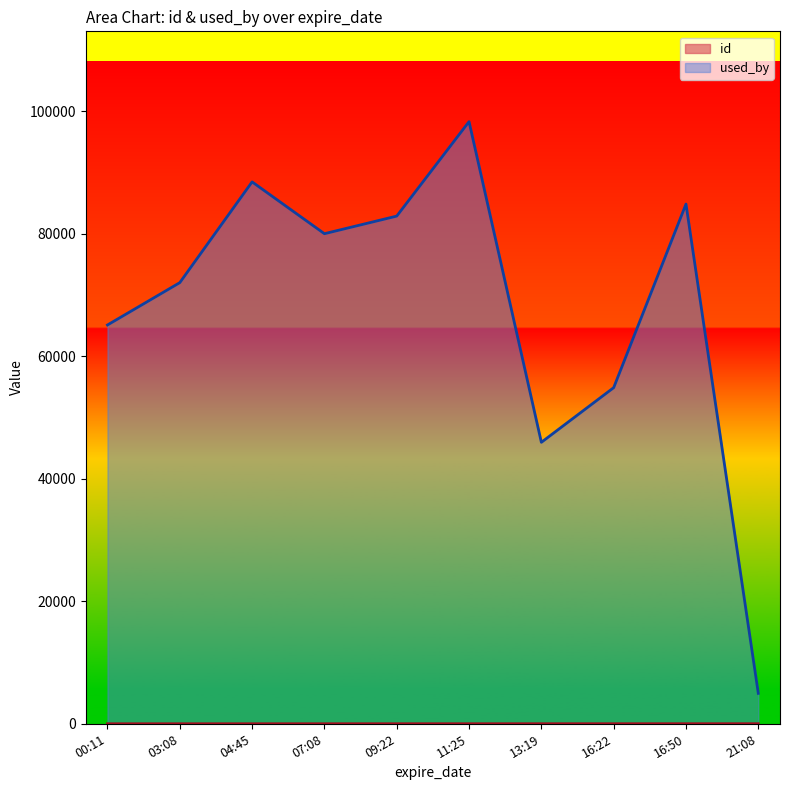

Is it true that used_by equals 4968 at 21:08?

True